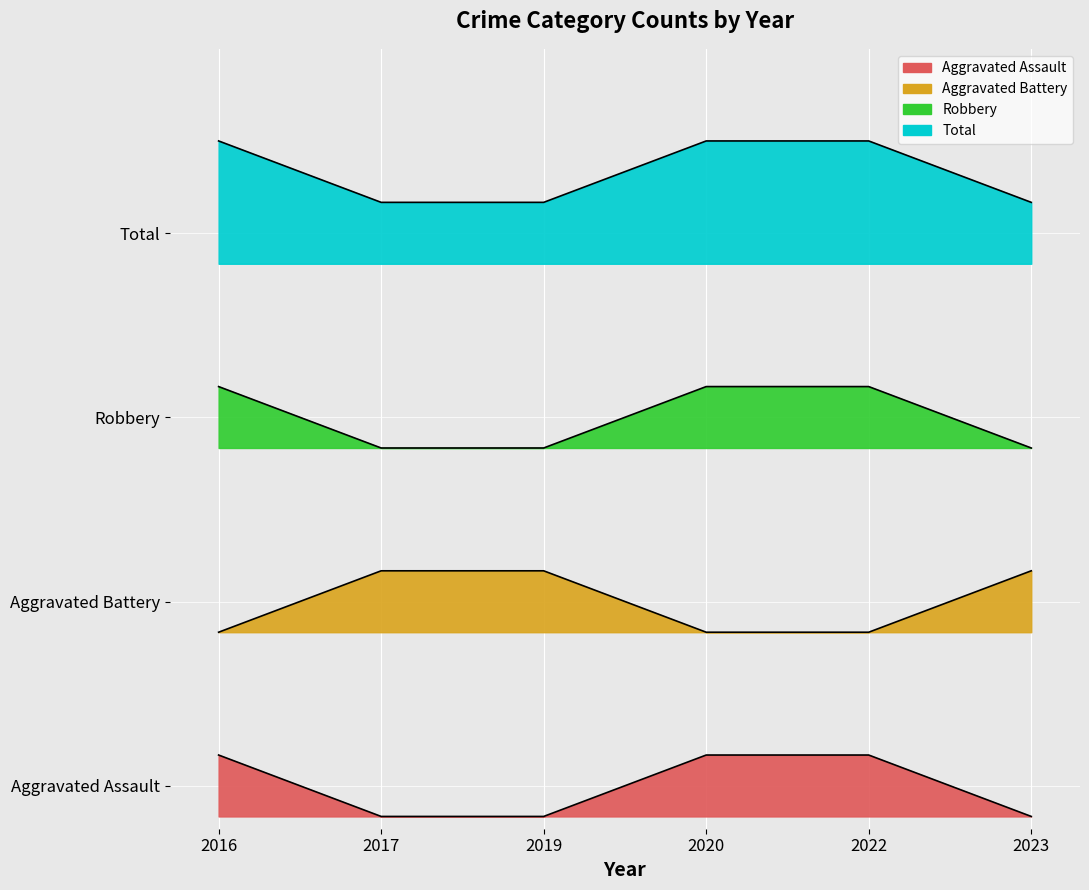

What is the value of the Aggravated Battery point at the 1st from the left?

3